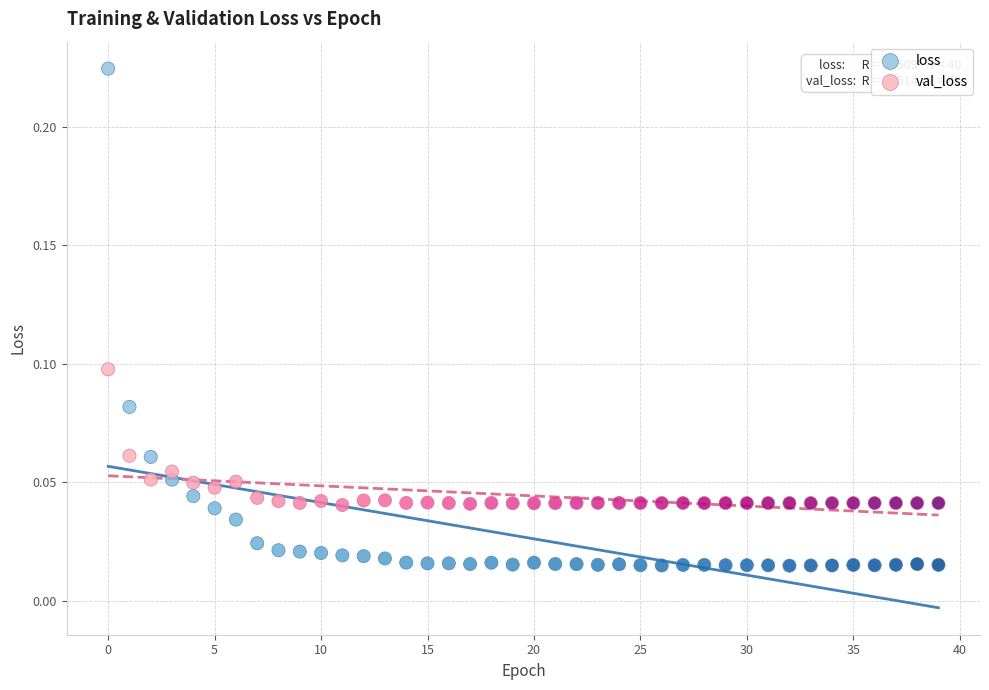

Which series has the largest Y range (max minus min)?

loss